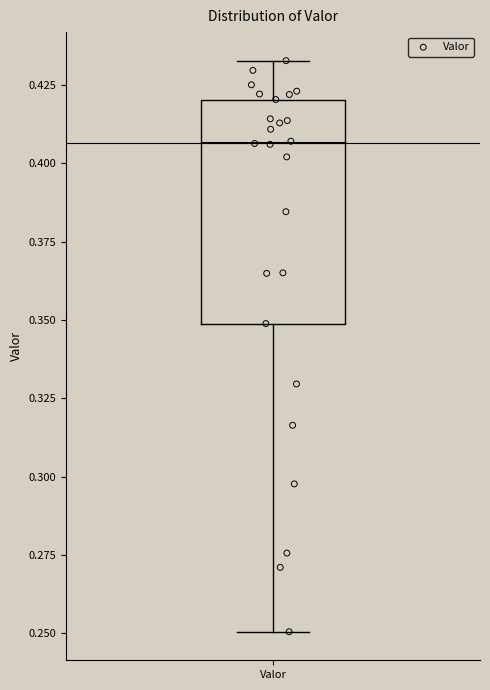

Transcribe this box plot: give where the median line is, the range the box spans, and where the two whiskers end, as read against the y-axis. The values are not printed on the chart, so give them approximately, as read against the axis.

median 0.405, box 0.350 to 0.420, whiskers 0.250 to 0.435